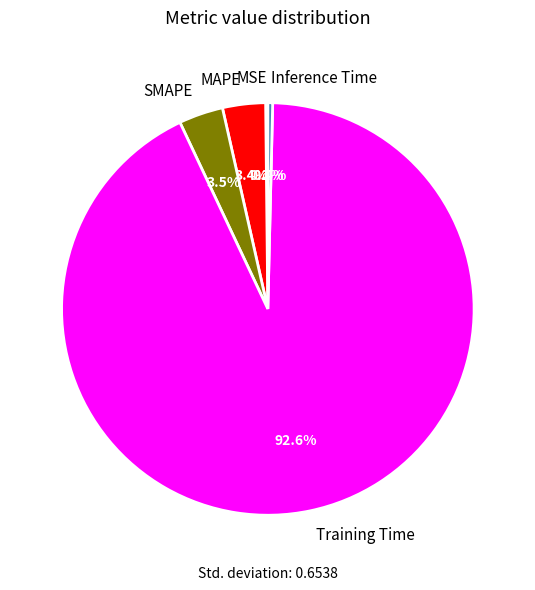

Between Inference Time and MAPE, which is larger?

MAPE